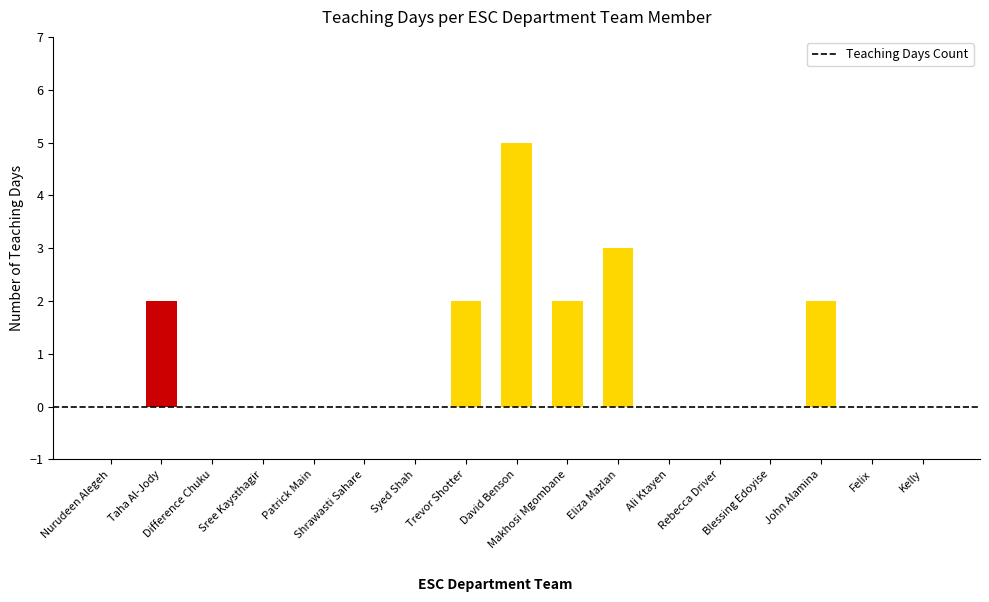

The chart shows a value of 2 at Trevor Shotter. True or false?

True